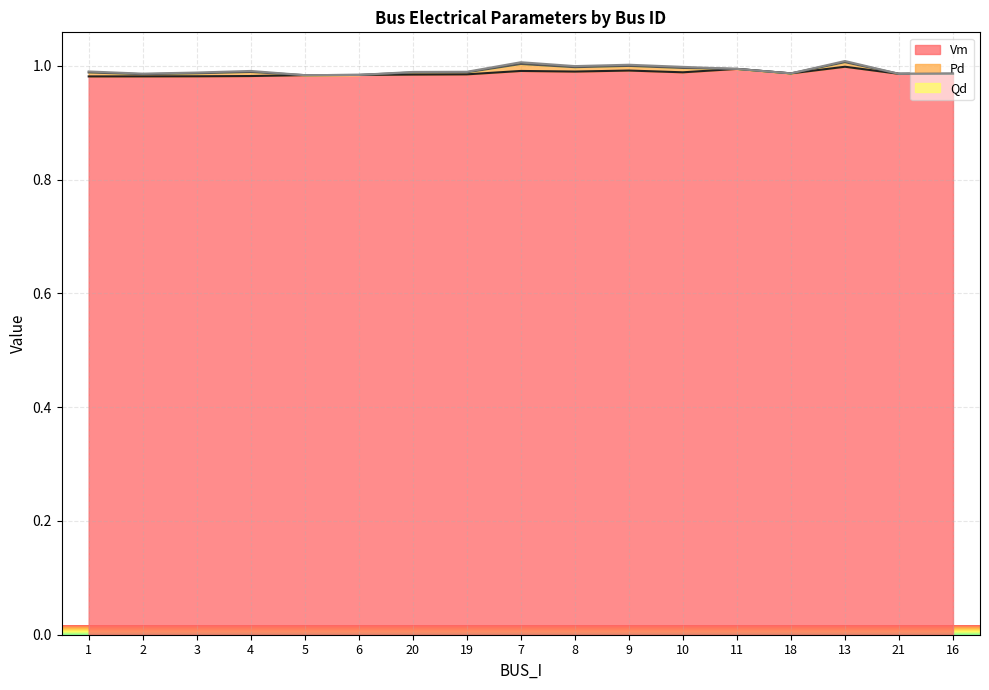

List the labels in order of Pd value, smallest first.

5, 6, 11, 18, 21, 16, 19, 20, 2, 3, 1, 4, 10, 8, 13, 9, 7